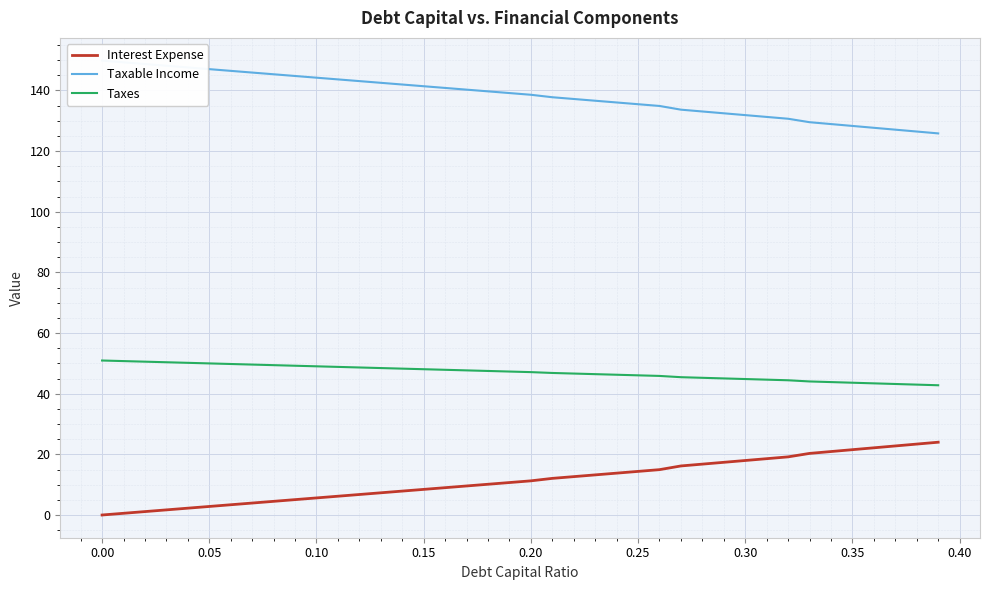

True or false: Interest Expense and Taxes cross at least once.

False